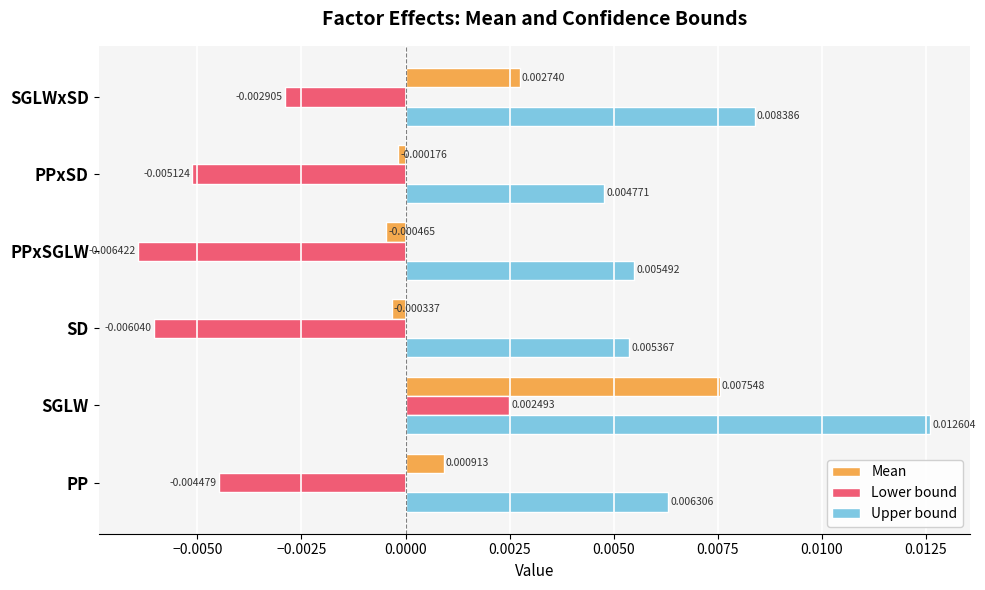

How many categories are shown in the chart?

6